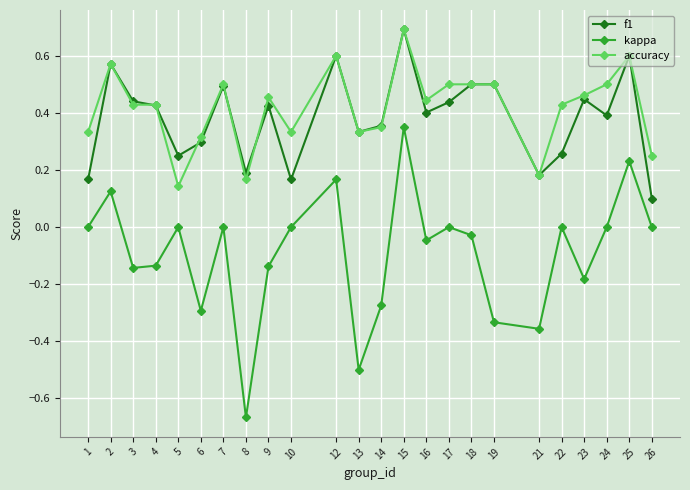

Is this an area chart (filled region under the line)?

No